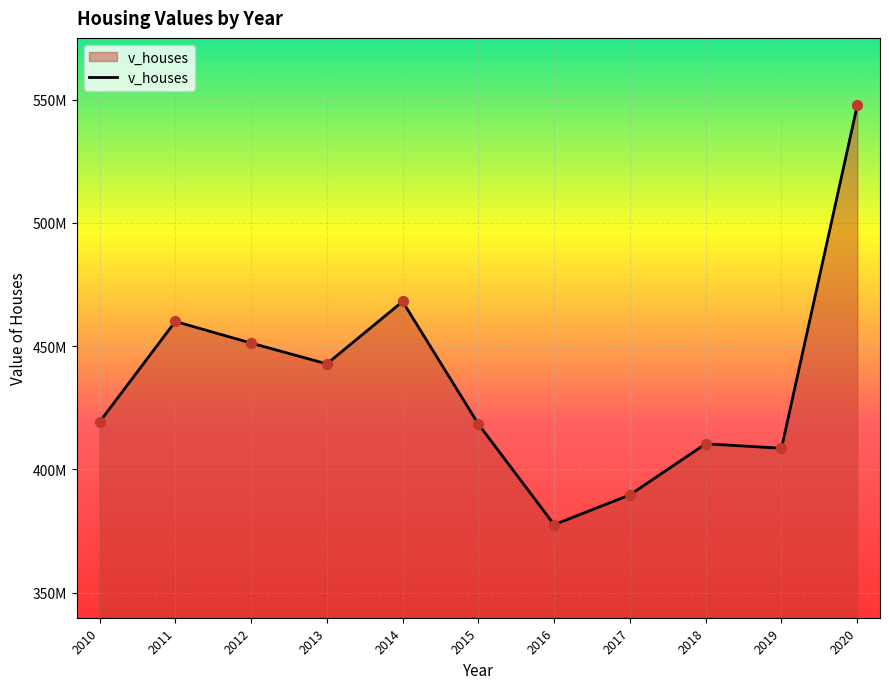

Does the chart have visible grid lines?

Yes